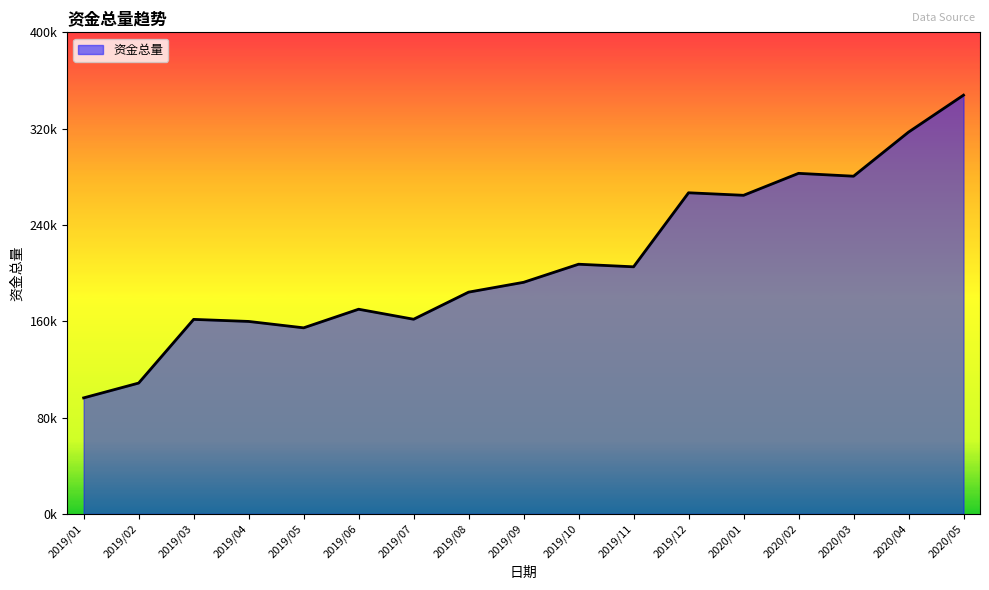

What position from the left is 2019/08?

8